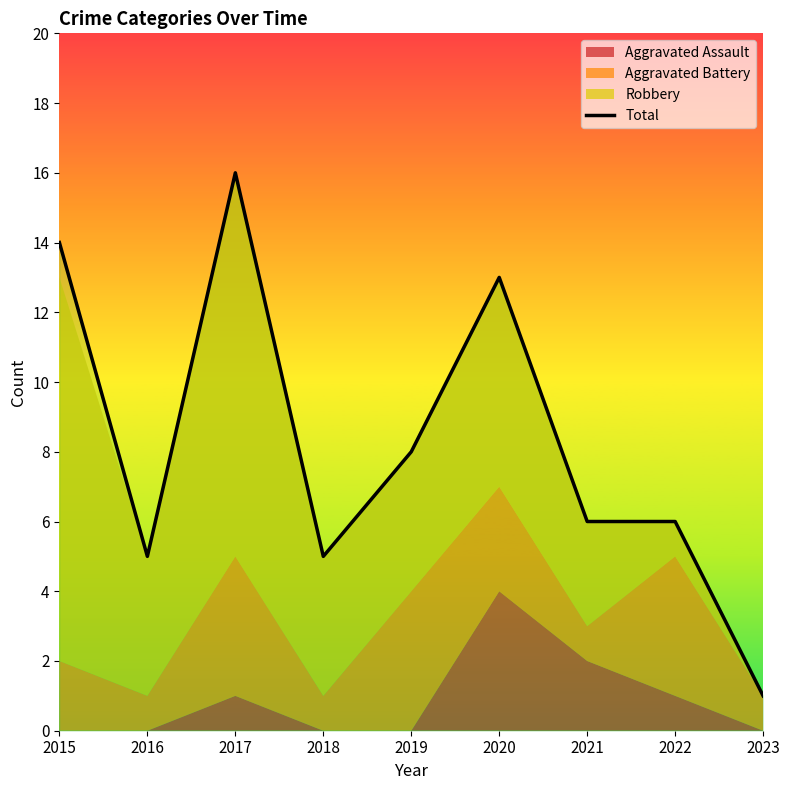

What is the ratio of the value at 2020 to the value at 2021?

2.2